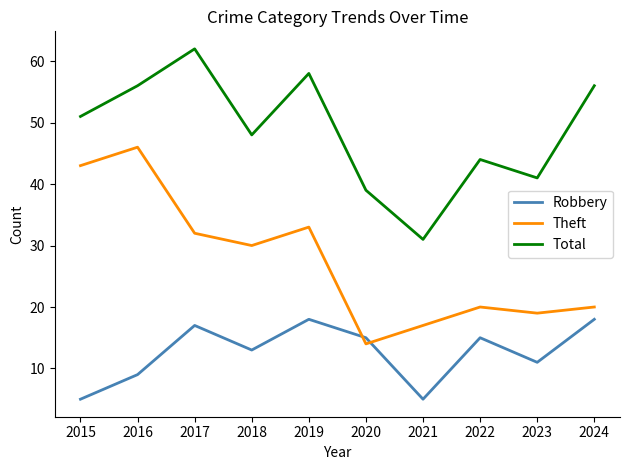

What is the total value across all series at 2017?

111